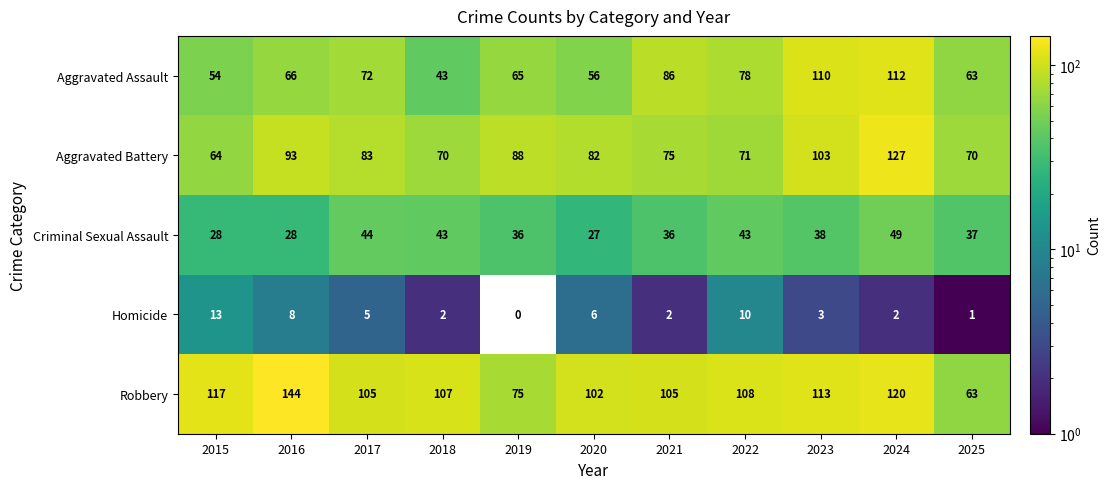

Between 2015 and 2016, which series saw the biggest shift?

Aggravated Battery